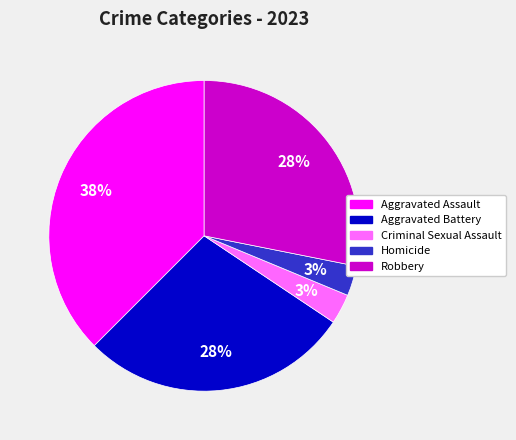

The Aggravated Battery slice represents 14% of the pie. True or false?

False